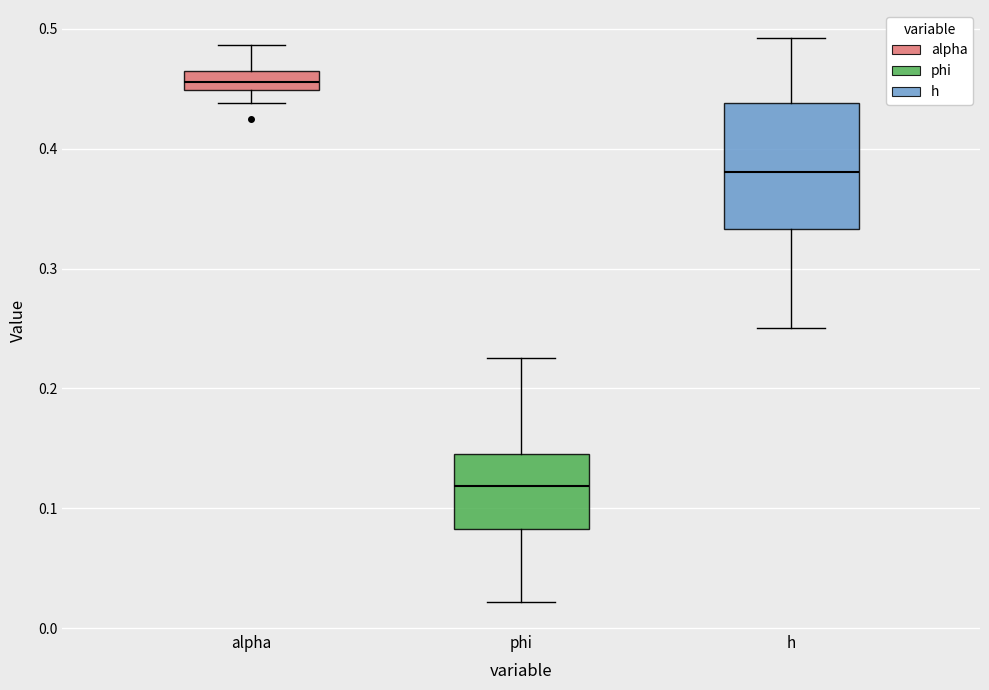

Where is the lower edge of the box for phi on the y-axis? The values are not printed on the chart, so give them approximately, as read against the axis.

0.08